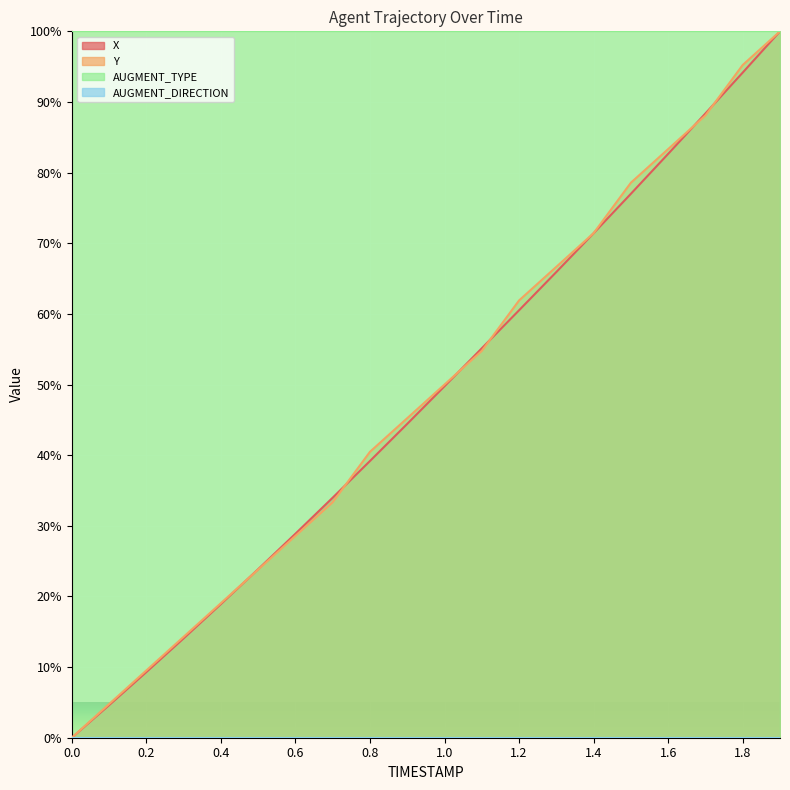

Which series has the largest range (max minus min)?

X